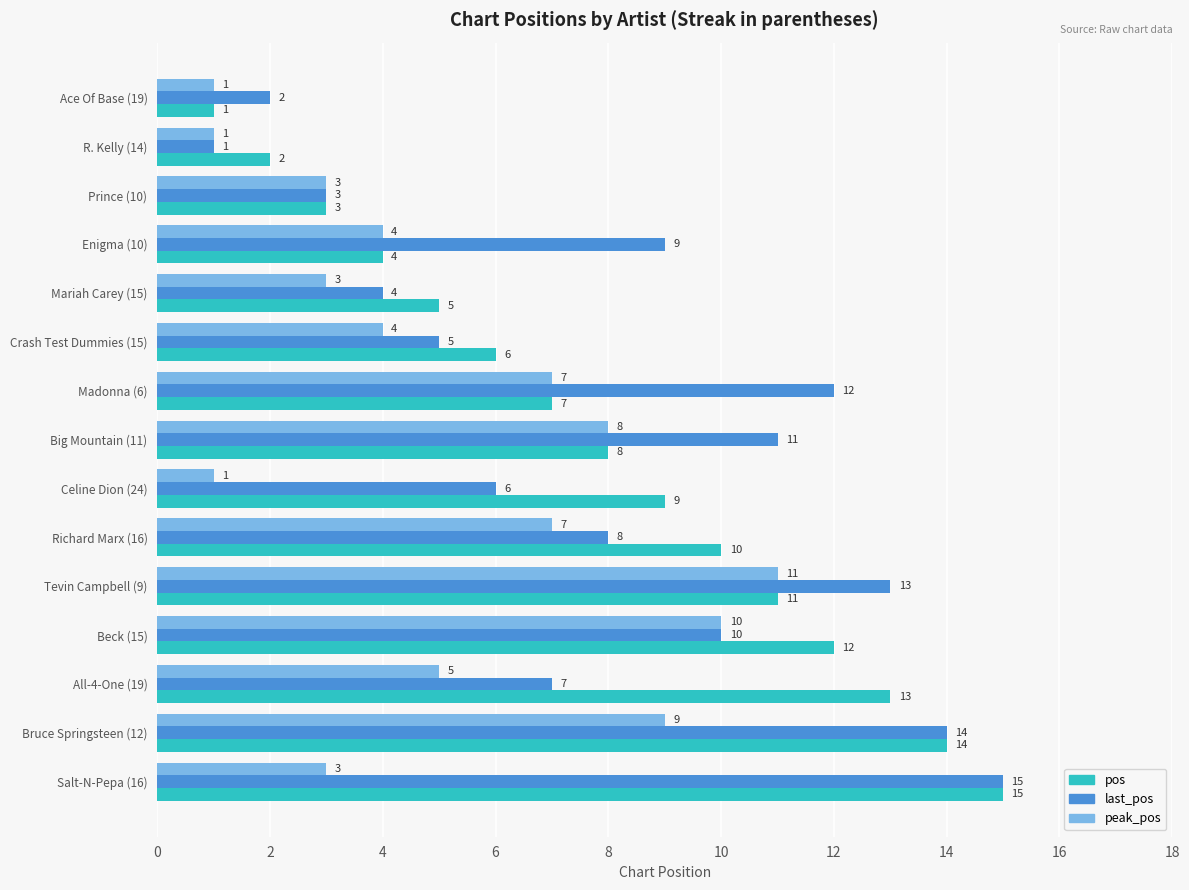

What is the smallest value displayed?

1